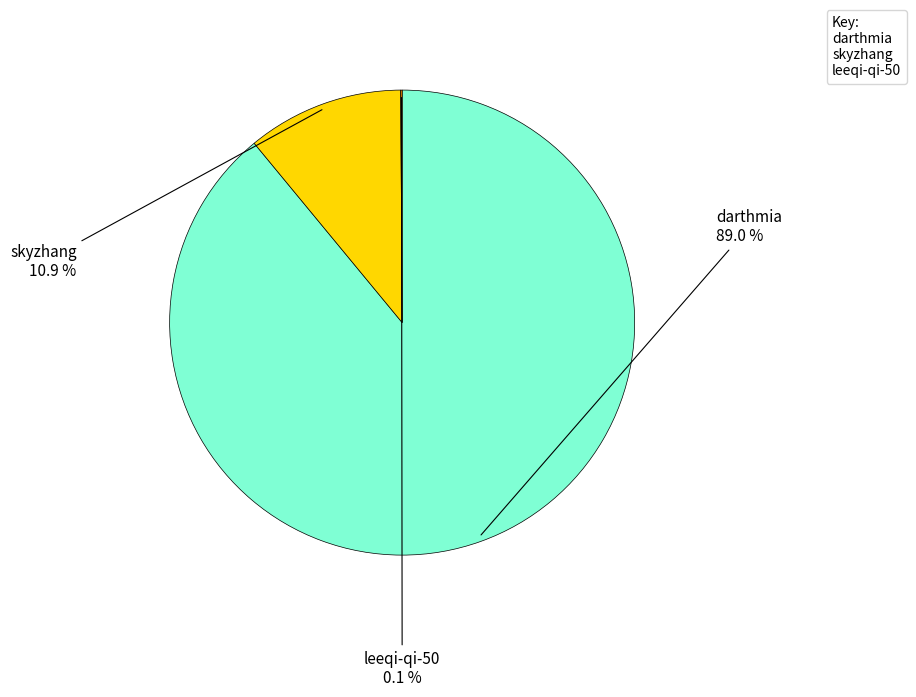

Does any single category account for the majority?

Yes